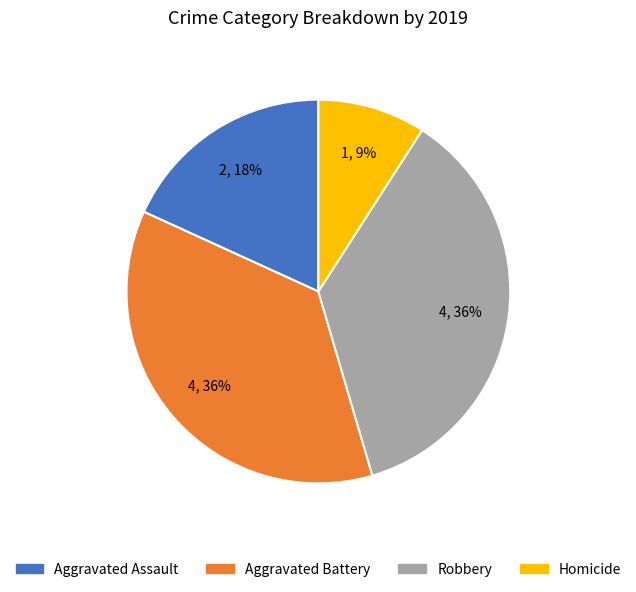

What percentage is the Aggravated Assault slice, to the nearest percent?

18%